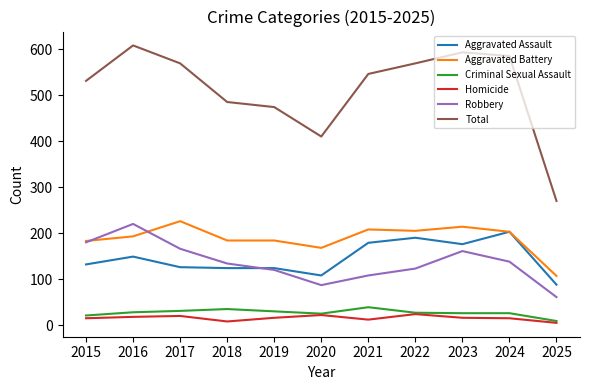

True or false: Total and Aggravated Assault cross at least once.

False